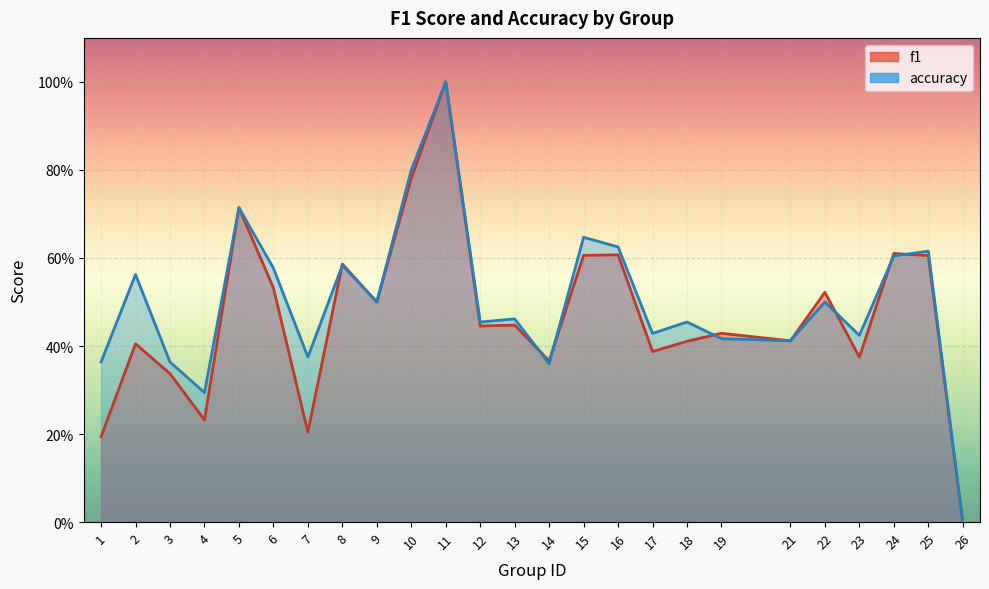

At how many categories does at least one series exceed 0?

24